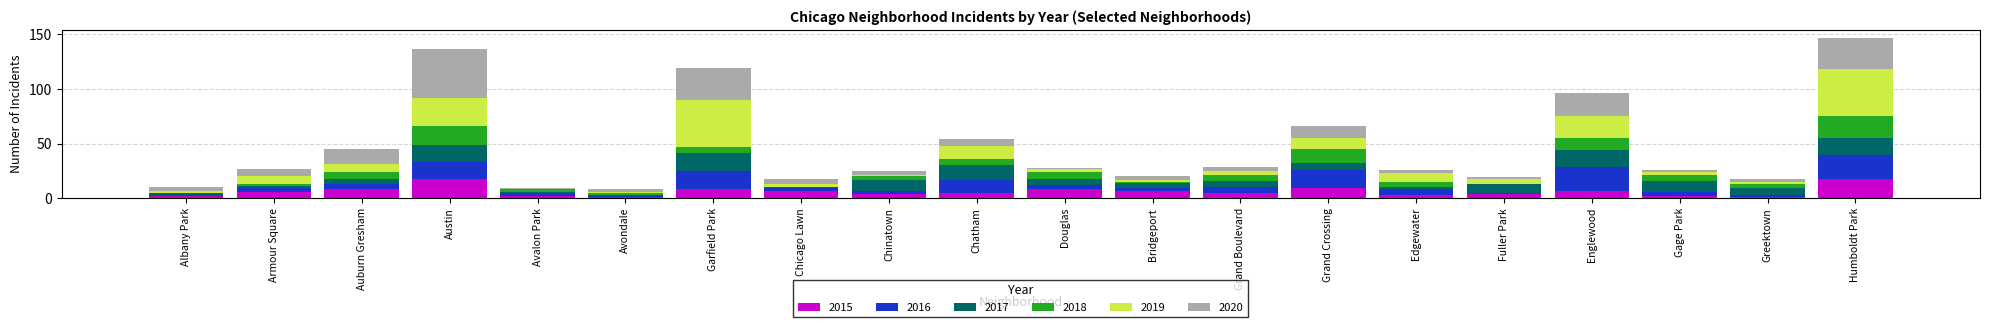

What is the total value across all series at Chatham?

54